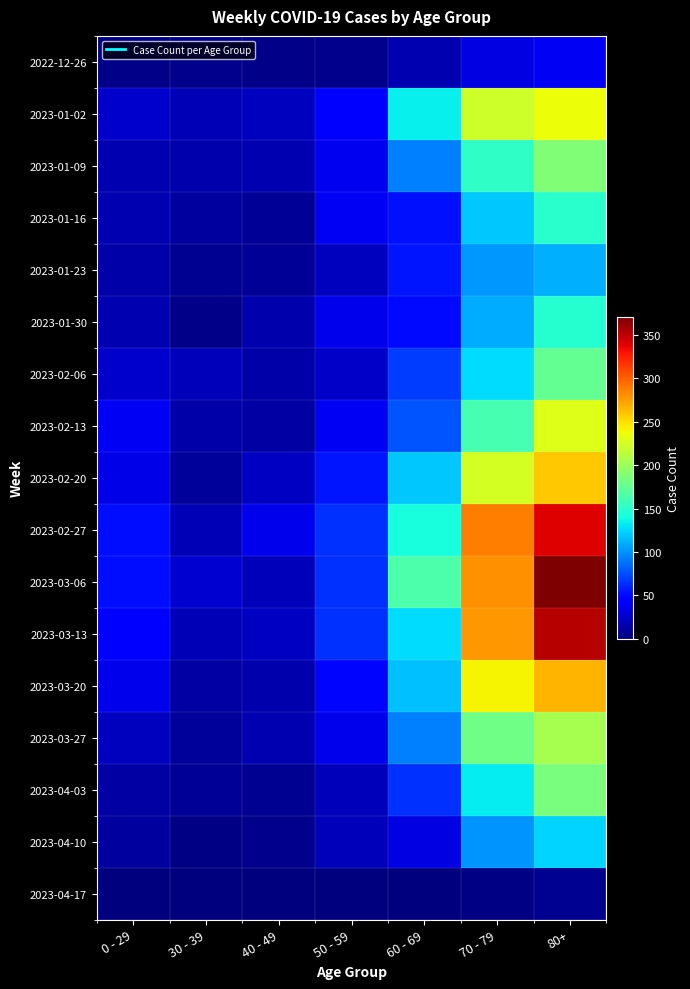

Rank the series by their maximum value, from highest to lowest.

2023-03-06, 2023-03-13, 2023-02-27, 2023-03-20, 2023-02-20, 2023-01-02, 2023-02-13, 2023-03-27, 2023-01-09, 2023-04-03, 2023-02-06, 2023-01-16, 2023-01-30, 2023-04-10, 2023-01-23, 2022-12-26, 2023-04-17